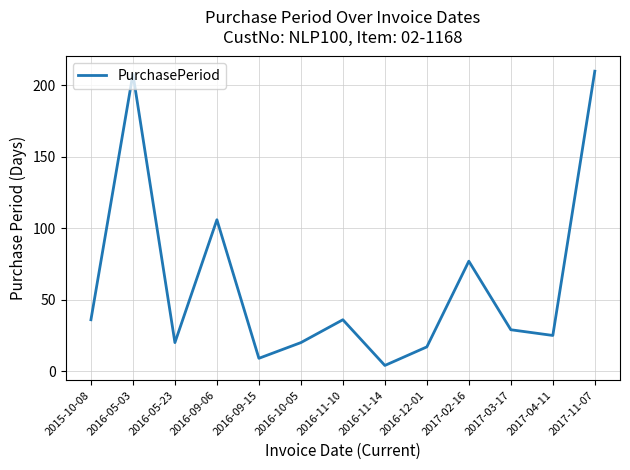

Read the value at 2016-10-05.

20